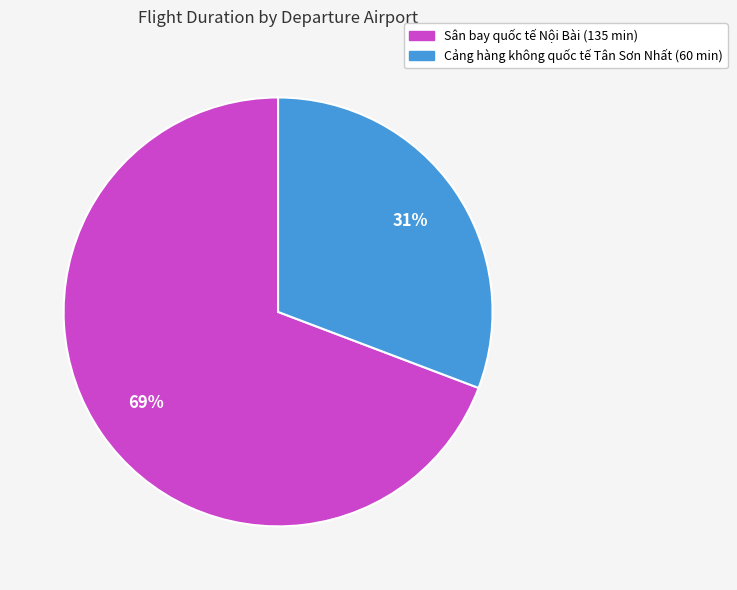

To the nearest percent, what is the difference between the Cảng hàng không quốc tế Tân Sơn Nhất and Sân bay quốc tế Nội Bài slice percentages?

38%